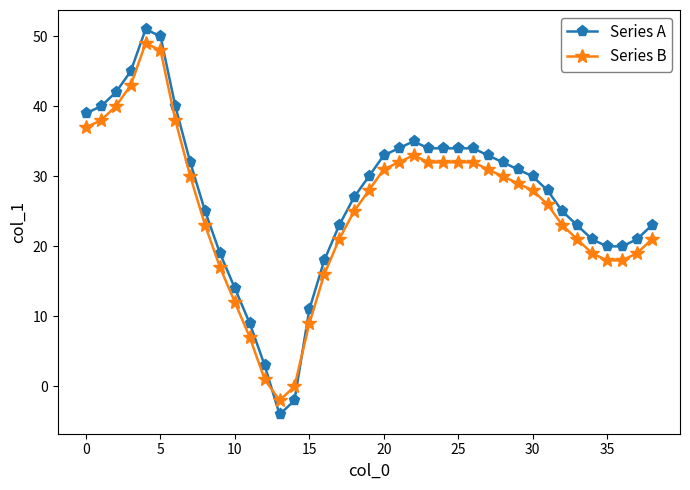

True or false: Series B has more than 0 points higher than both neighbors.

True